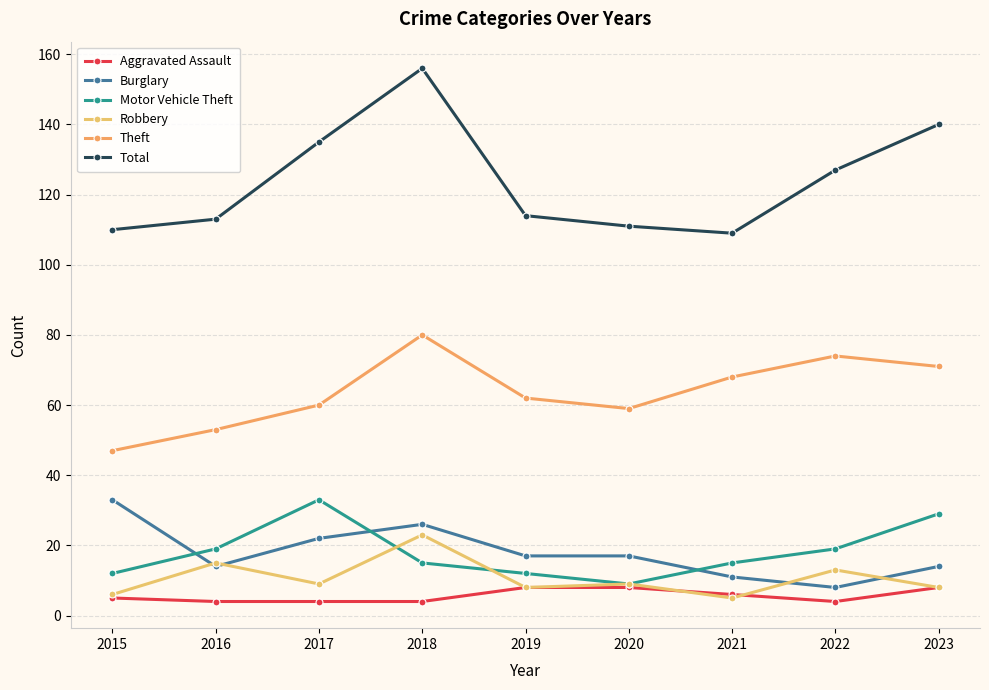

Rank the series by their maximum value, from lowest to highest.

Aggravated Assault, Robbery, Burglary, Motor Vehicle Theft, Theft, Total